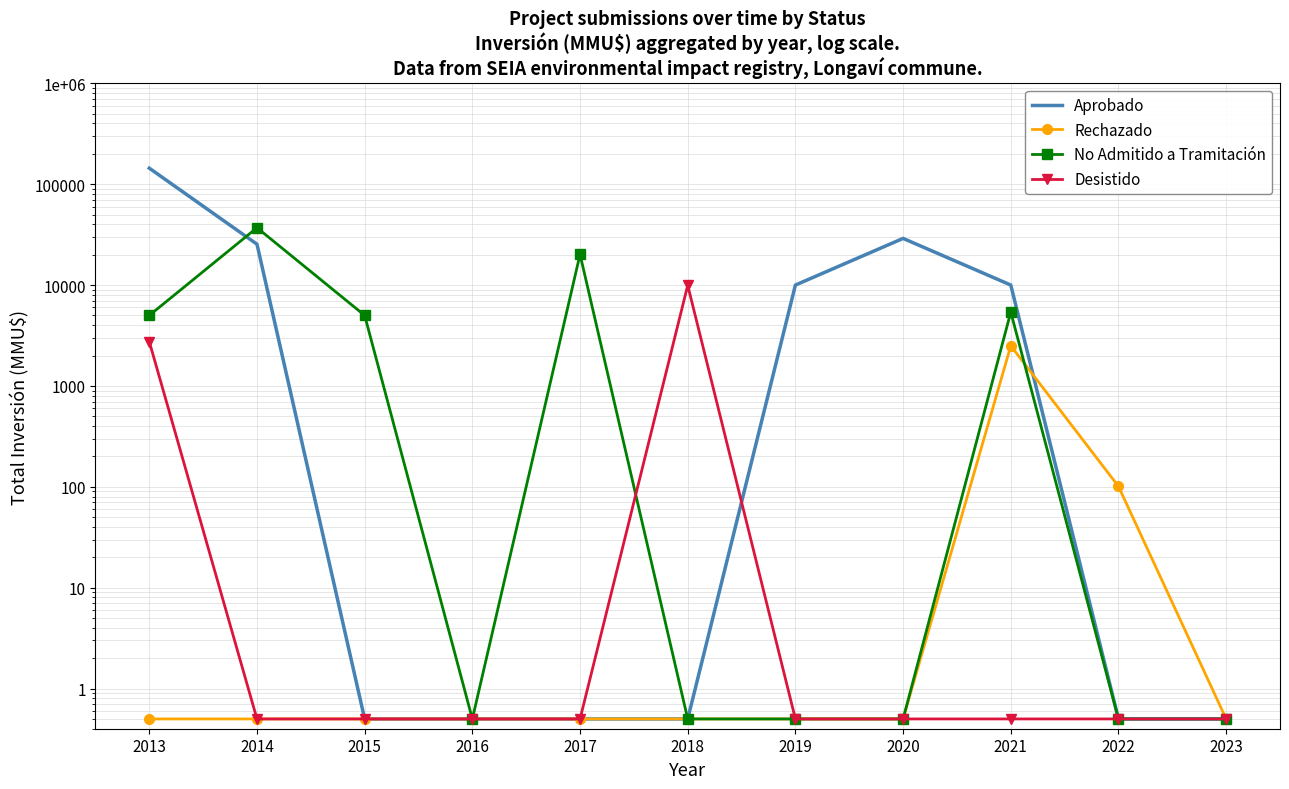

The Desistido series shows 0.7 at 2021. True or false?

False